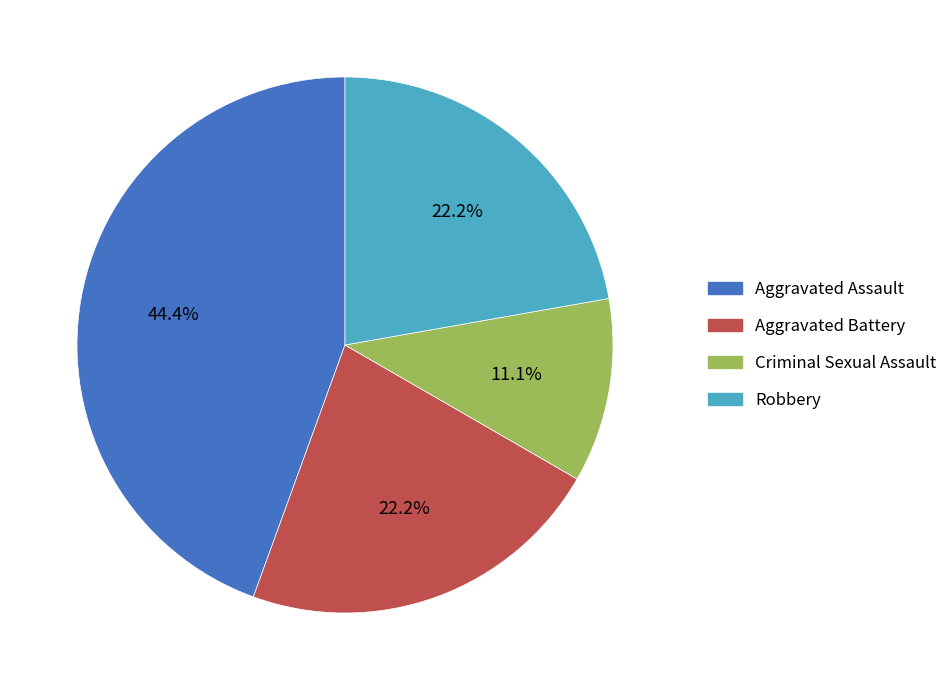

Does any single category account for the majority?

No